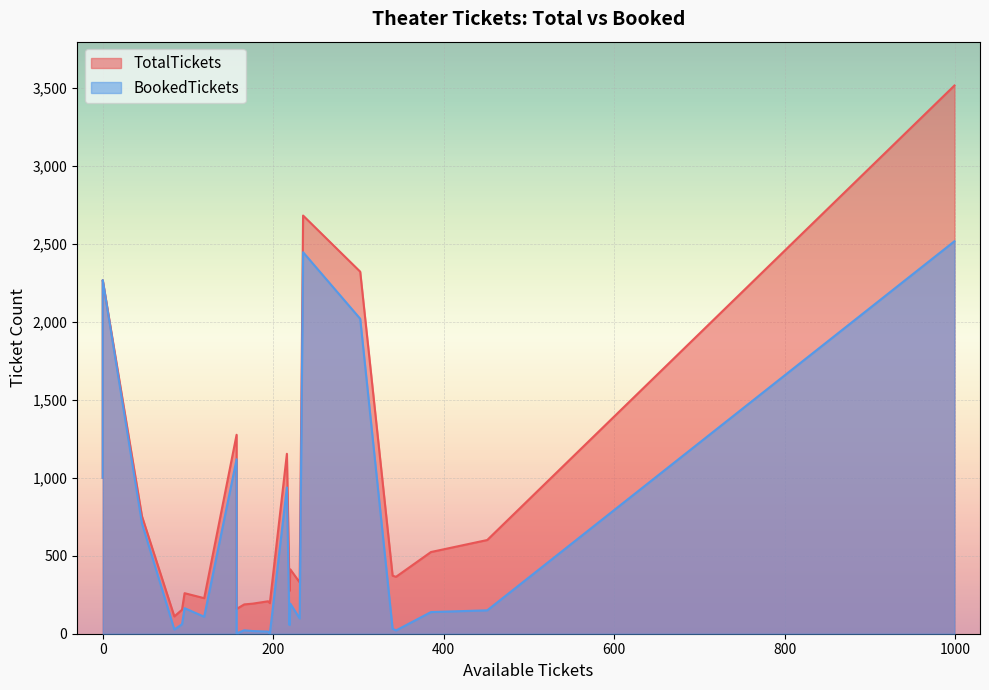

In TotalTickets, how many points are higher than both neighbors (excluding endpoints)?

10